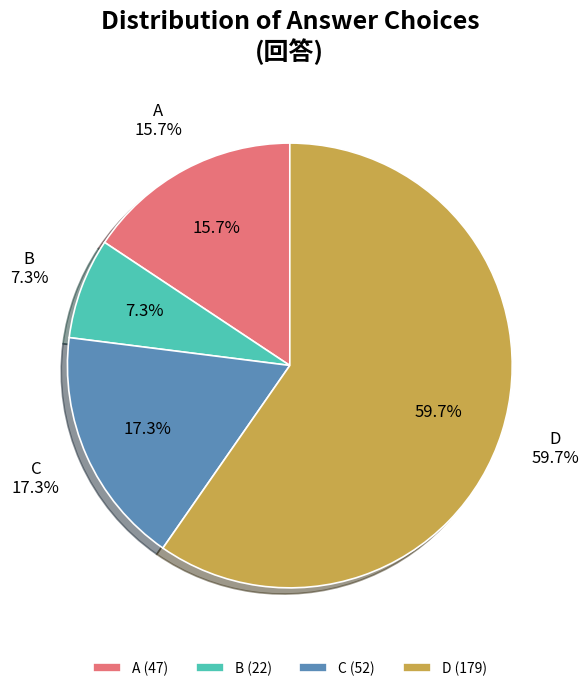

Do D and C together represent more than half of the pie?

Yes